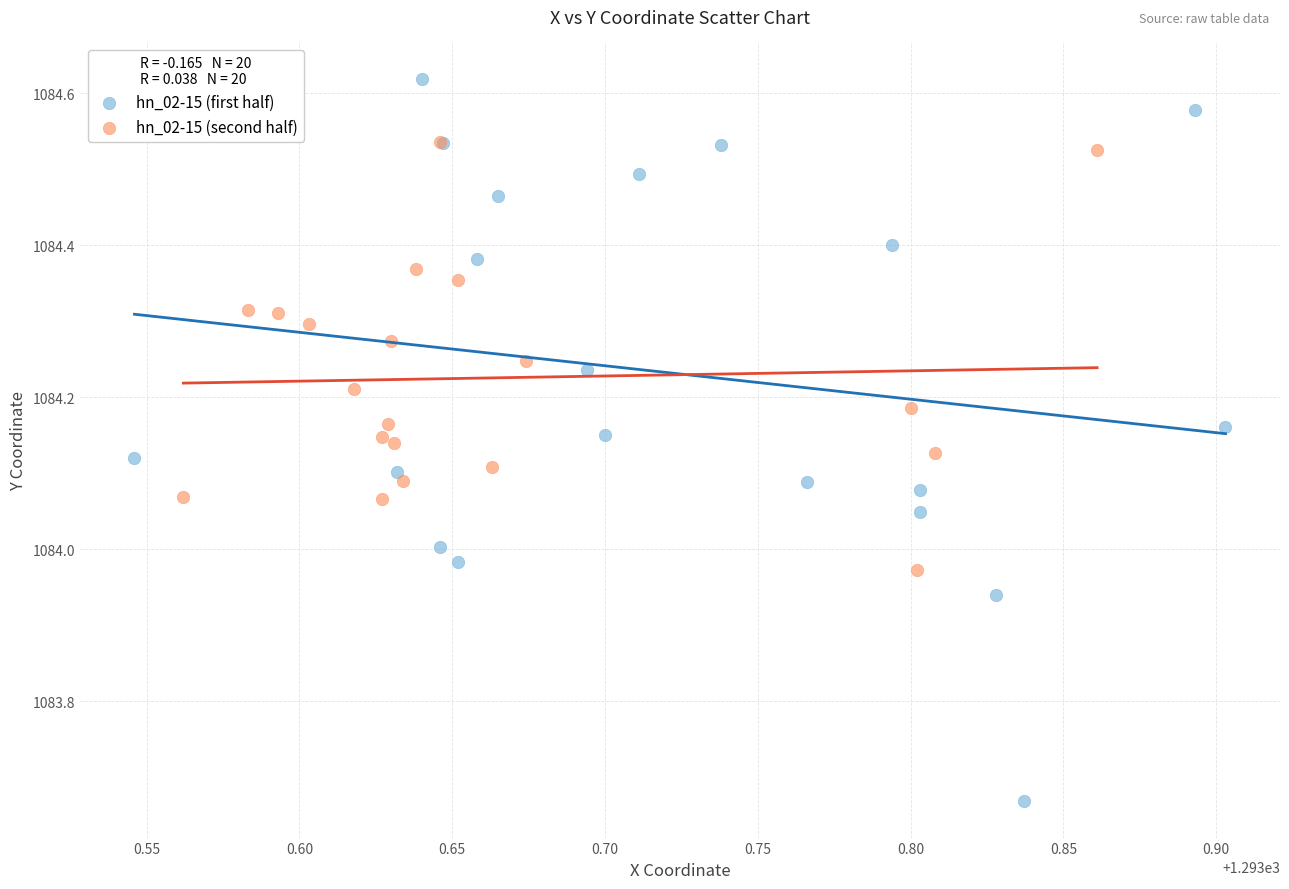

Which series contains the highest Y value?

hn_02-15 (first half)